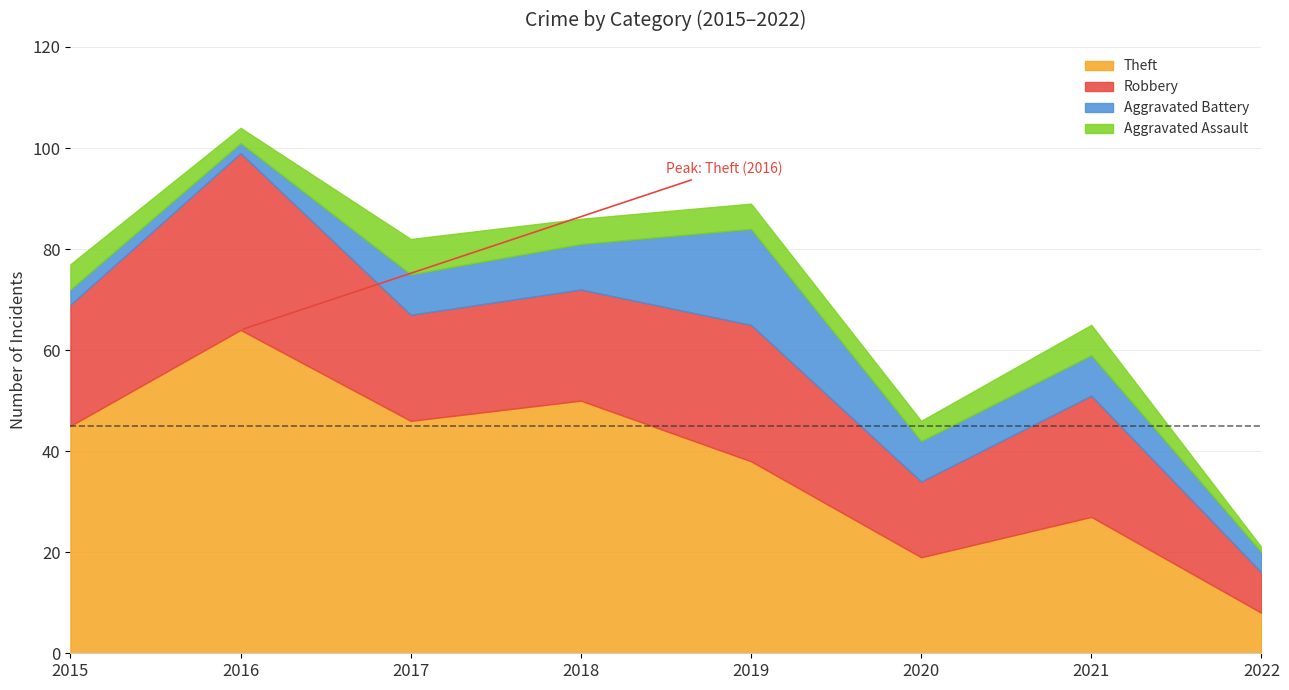

Where does the Aggravated Assault series first go above 5?

2017